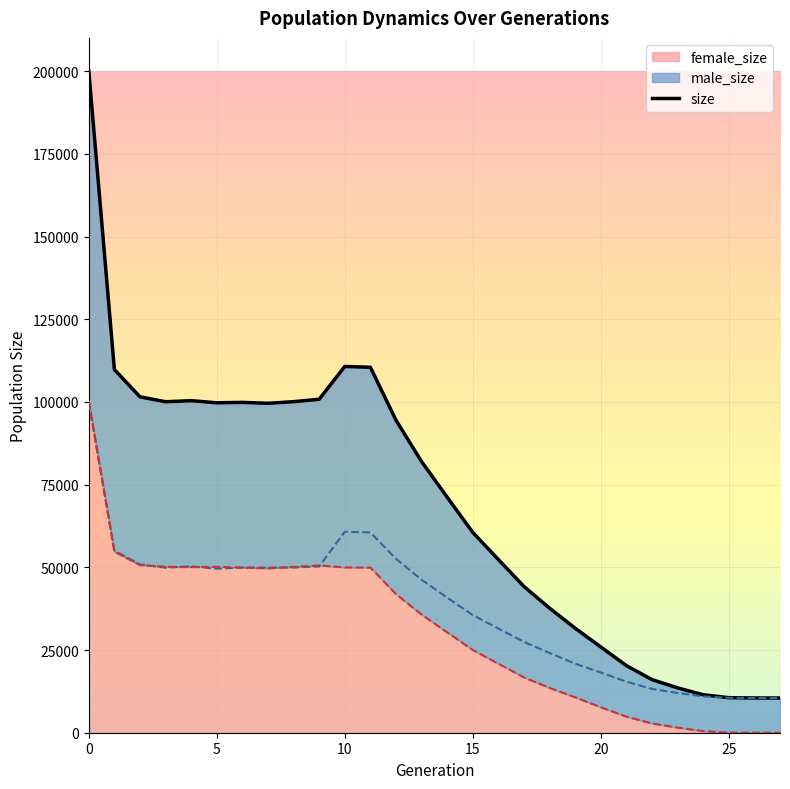

At which category does the chart reach its minimum across all series?

27